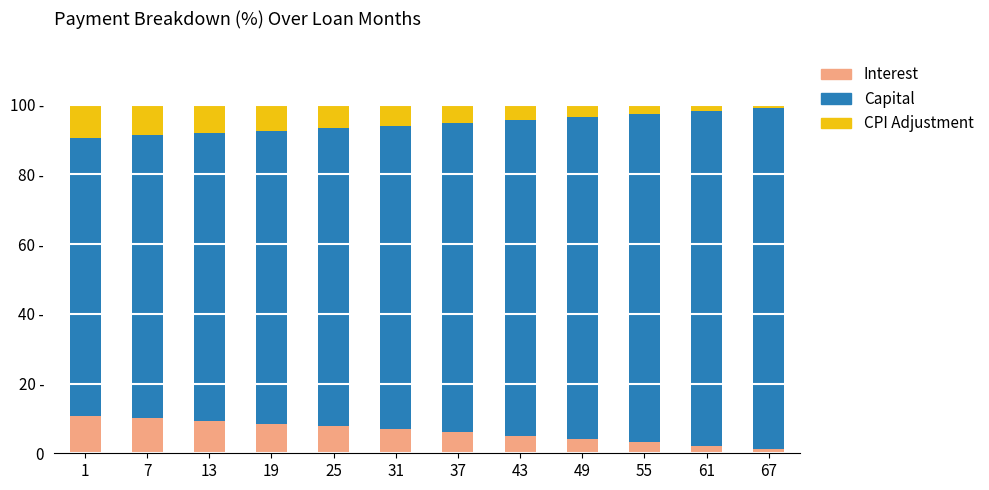

Does the chart contain stacked bars?

Yes